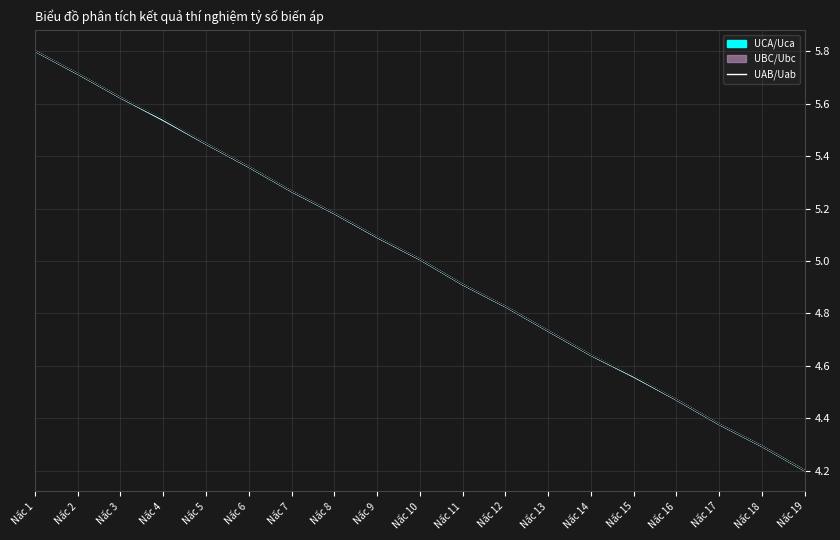

Reading left to right, what are all the values shown in this chart?

Nấc 1=5.8	Nấc 2=5.7	Nấc 3=5.6	Nấc 4=5.5	Nấc 5=5.4	Nấc 6=5.4	Nấc 7=5.3	Nấc 8=5.2	Nấc 9=5.1	Nấc 10=5.0	Nấc 11=4.9	Nấc 12=4.8	Nấc 13=4.7	Nấc 14=4.6	Nấc 15=4.6	Nấc 16=4.5	Nấc 17=4.4	Nấc 18=4.3	Nấc 19=4.2